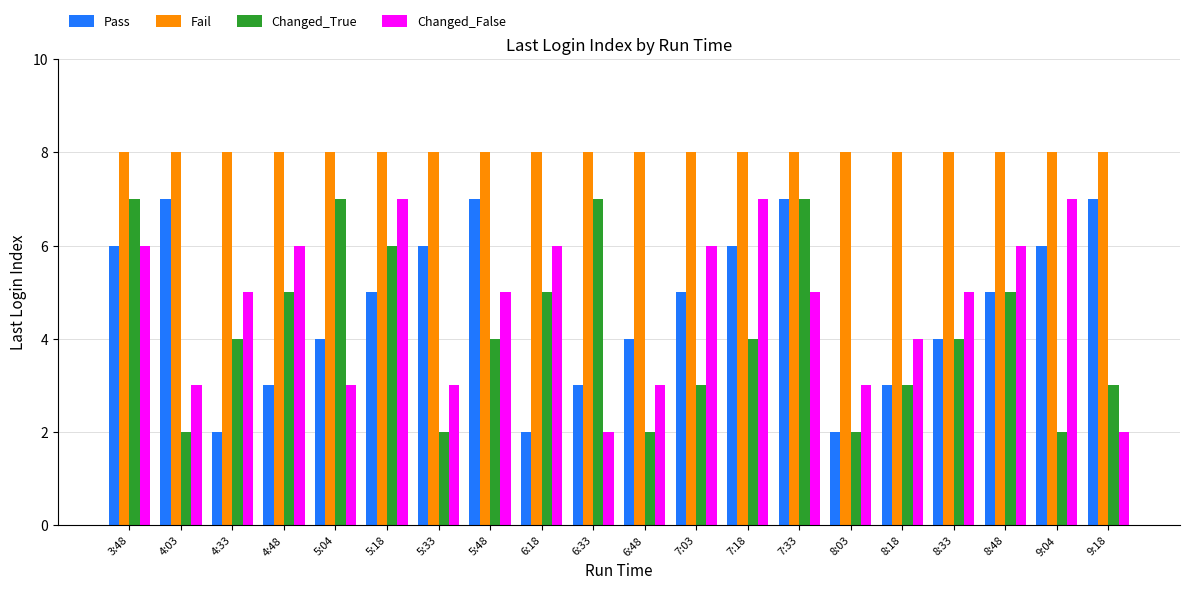

What is the approximate value of Pass at 6:33?

3